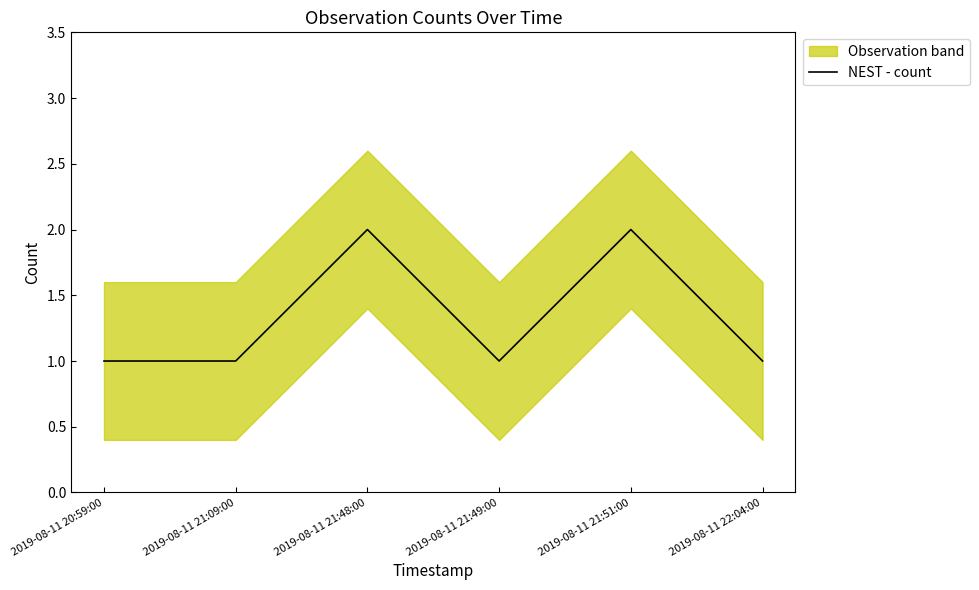

True or false: there are more than 2 points higher than both neighbors.

False